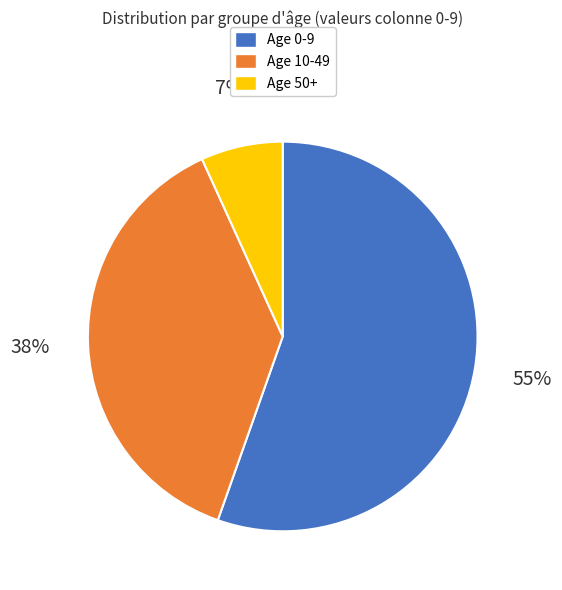

To the nearest percent, what is the average slice percentage?

33%